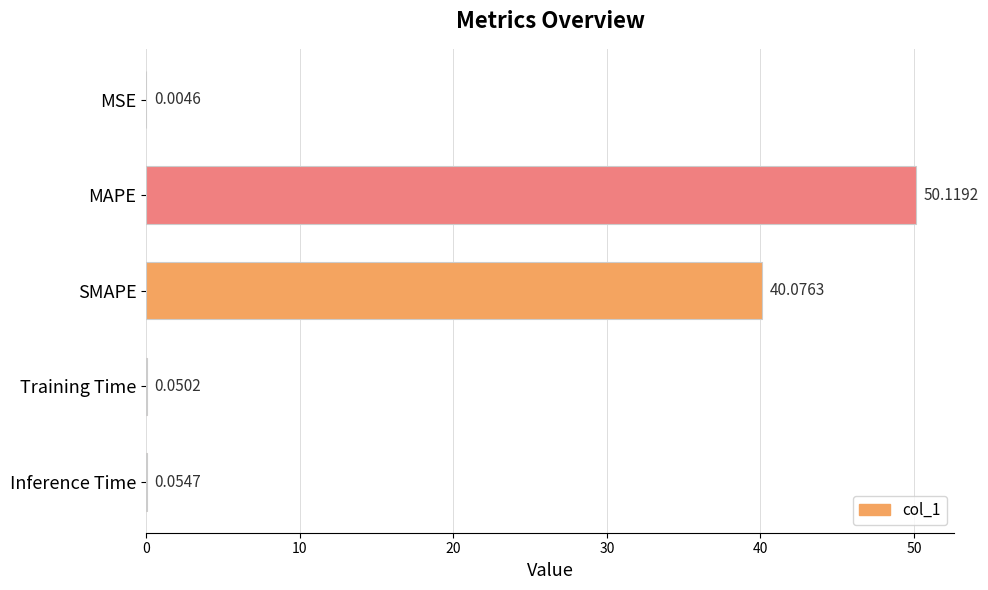

Where is the data nearest to the value 25?

SMAPE